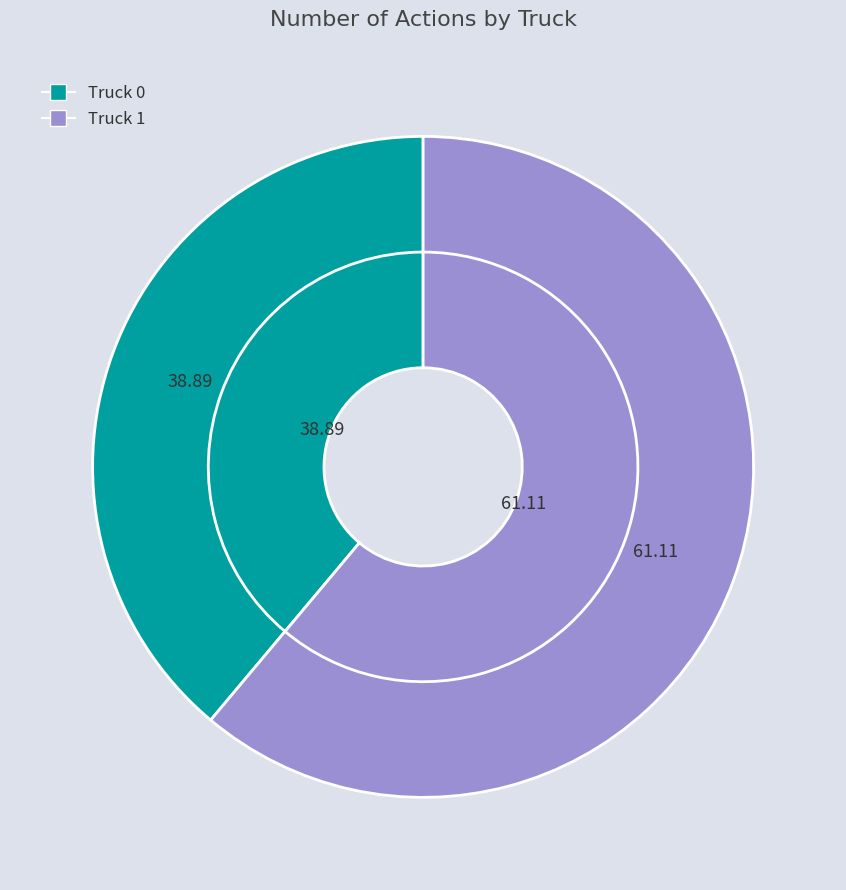

Rank the categories by value from lowest to highest.

Truck 0, Truck 1